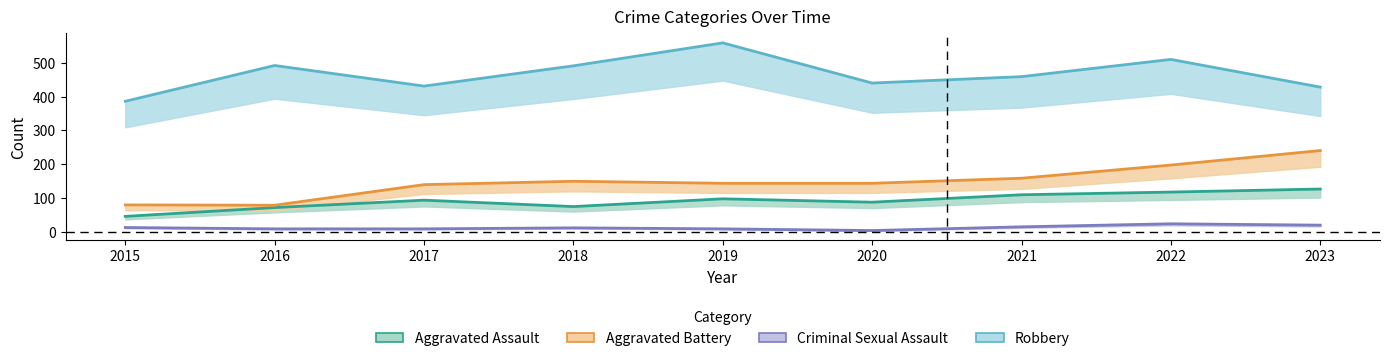

In Aggravated Assault, how many points are lower than both neighbors (excluding endpoints)?

2